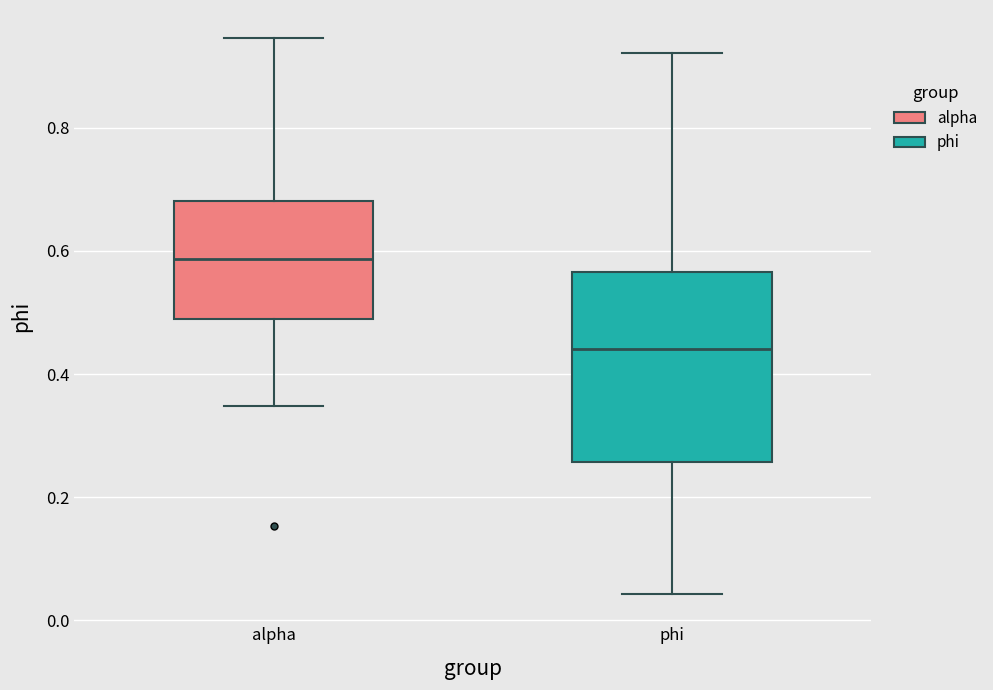

Which box has the highest median line?

alpha